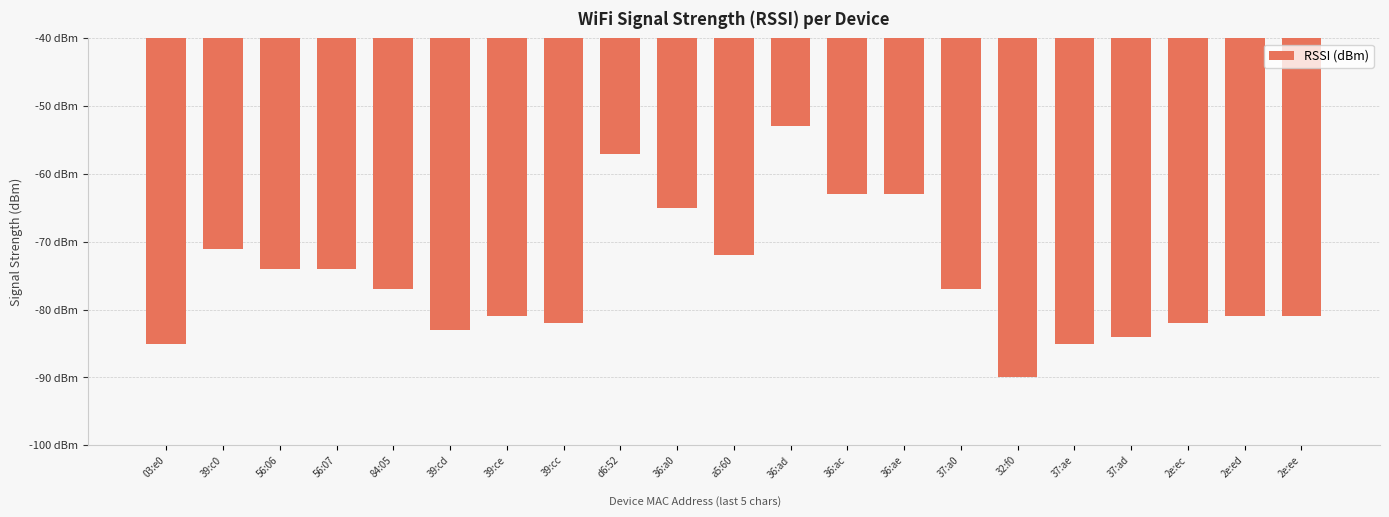

Does the chart contain any negative values?

Yes